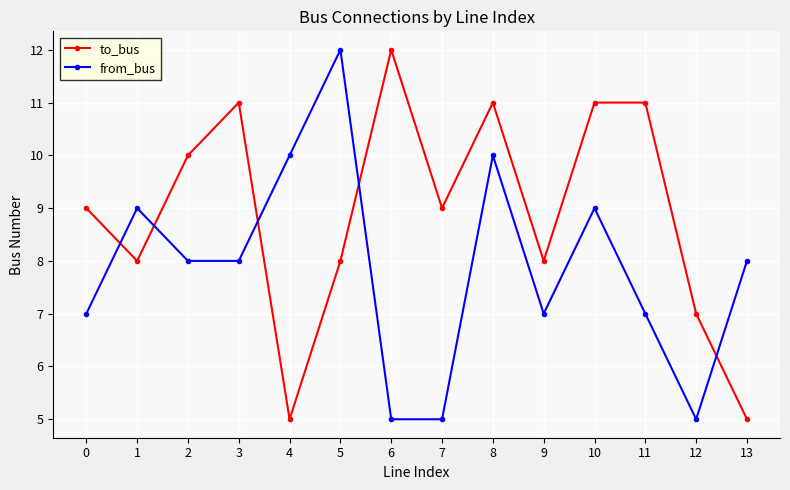

Reading right to left, extract all data points from this chart.

to_bus: 5	7	11	11	8	11	9	12	8	5	11	10	8	9
from_bus: 8	5	7	9	7	10	5	5	12	10	8	8	9	7